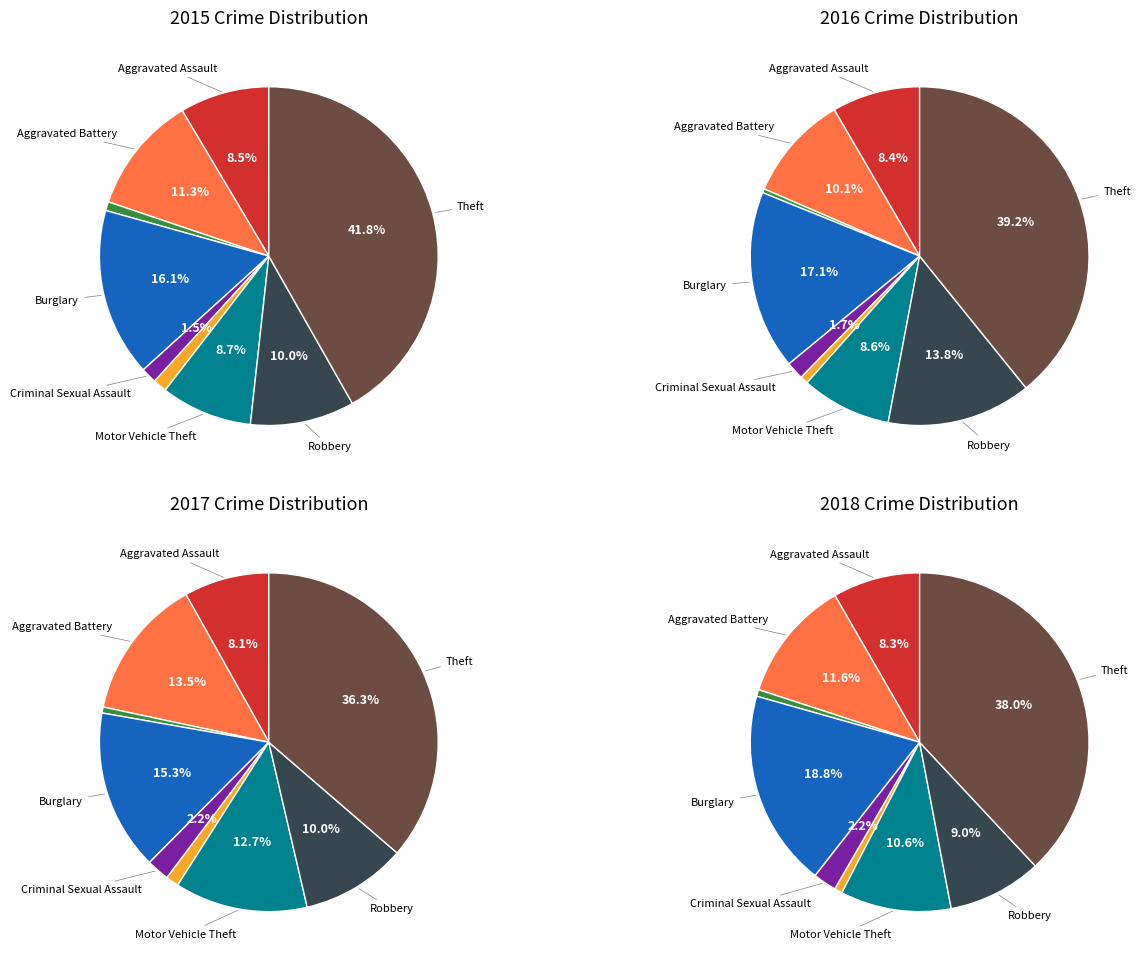

Does Robbery represent more than half of the total?

No